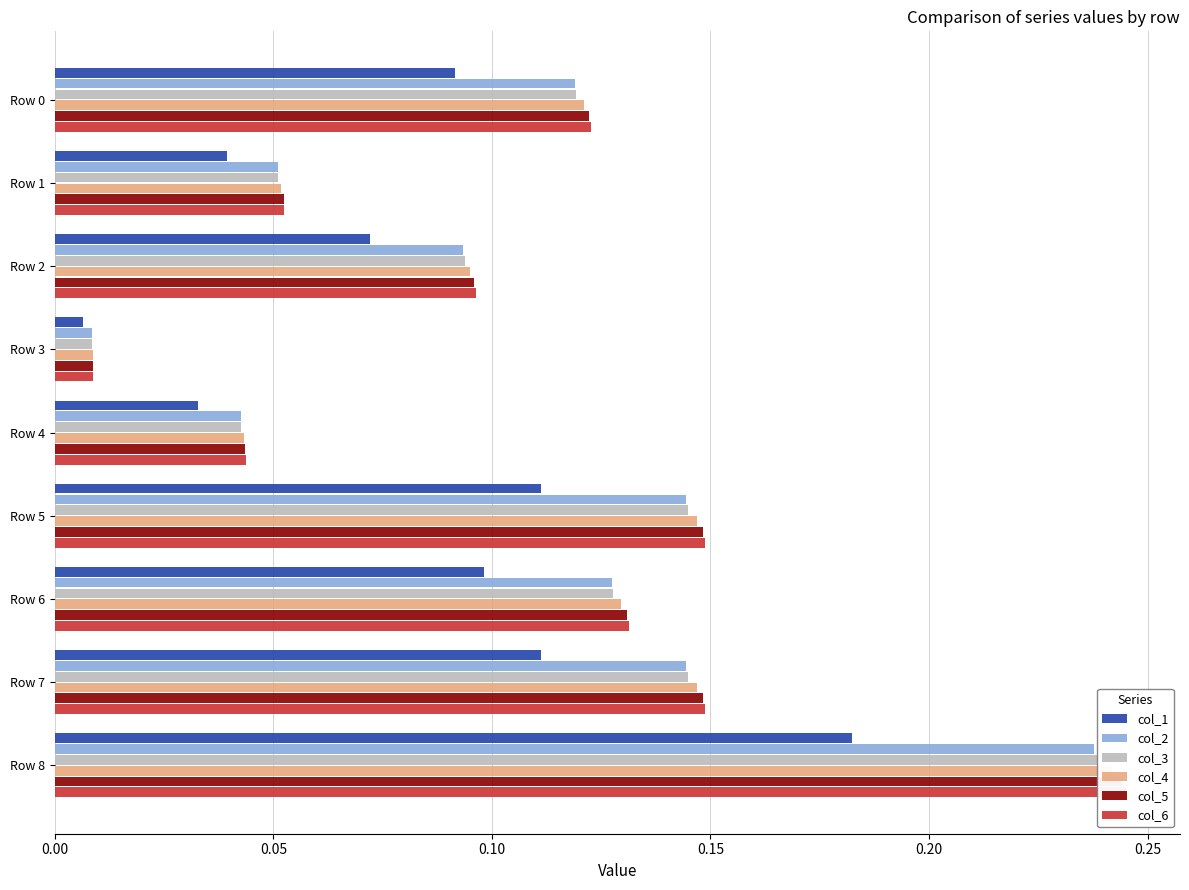

What is the average value of the col_4 series?

0.1